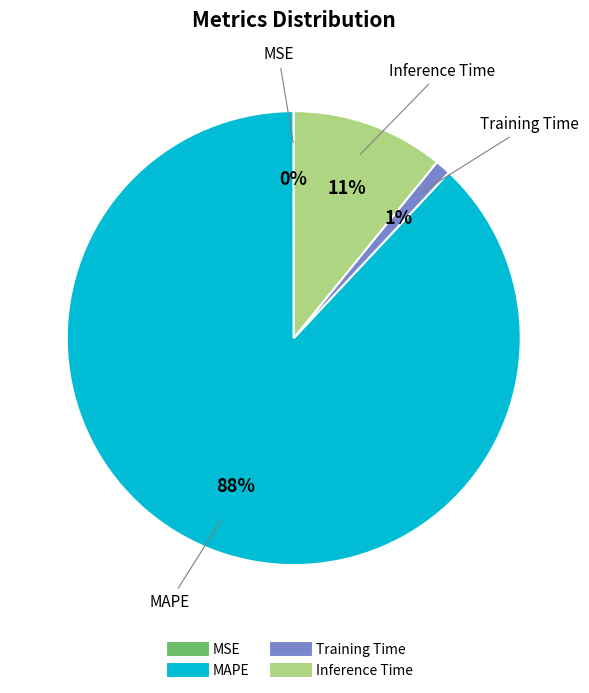

Between Training Time and Inference Time, which is larger?

Inference Time